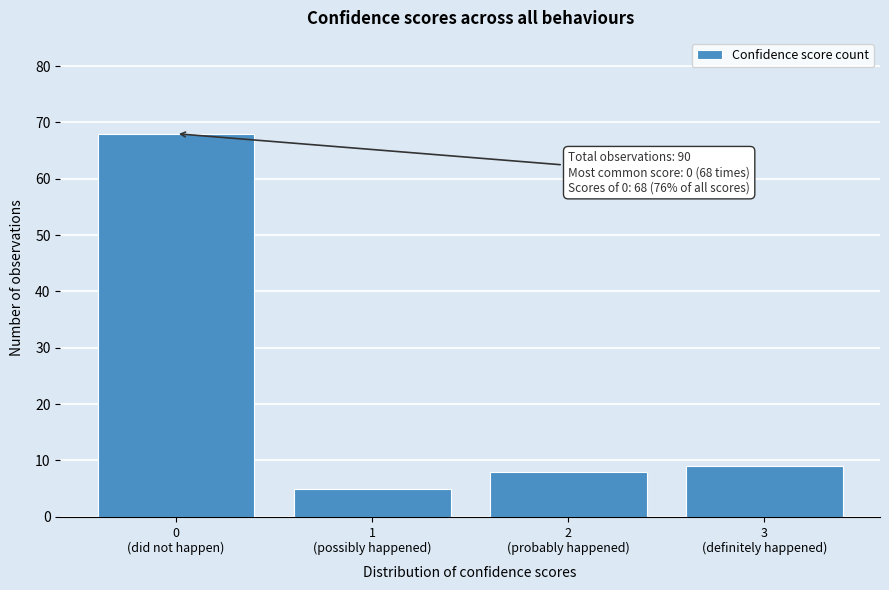

Reading left to right, extract all data points from this chart.

68	5	8	9